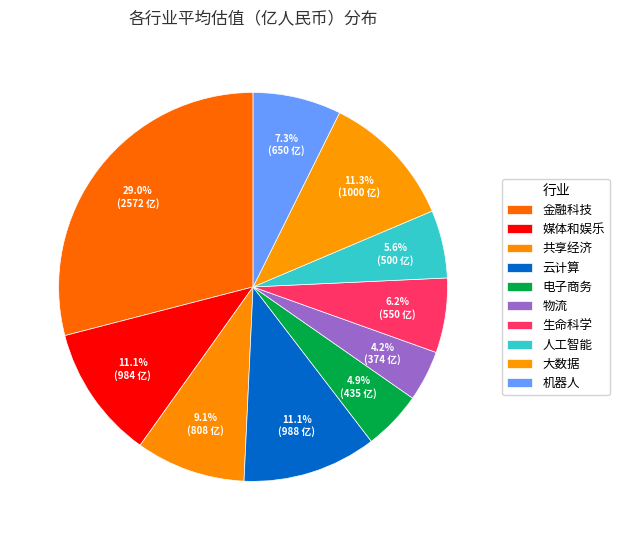

To the nearest percent, what percentage of the pie is 金融科技?

29%